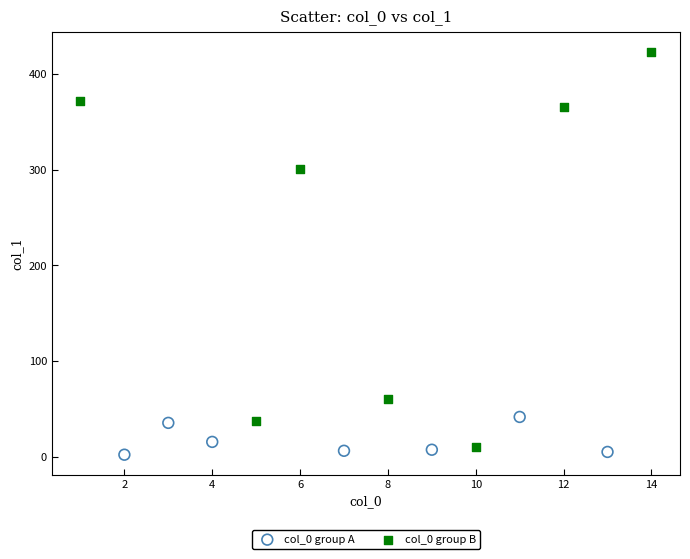

Which series has the widest spread of Y values?

col_0 group B